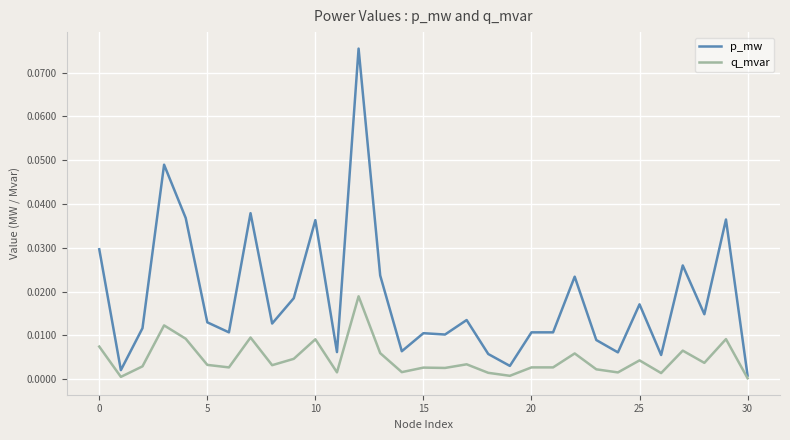

List the series in order of their overall mean, highest first.

p_mw, q_mvar